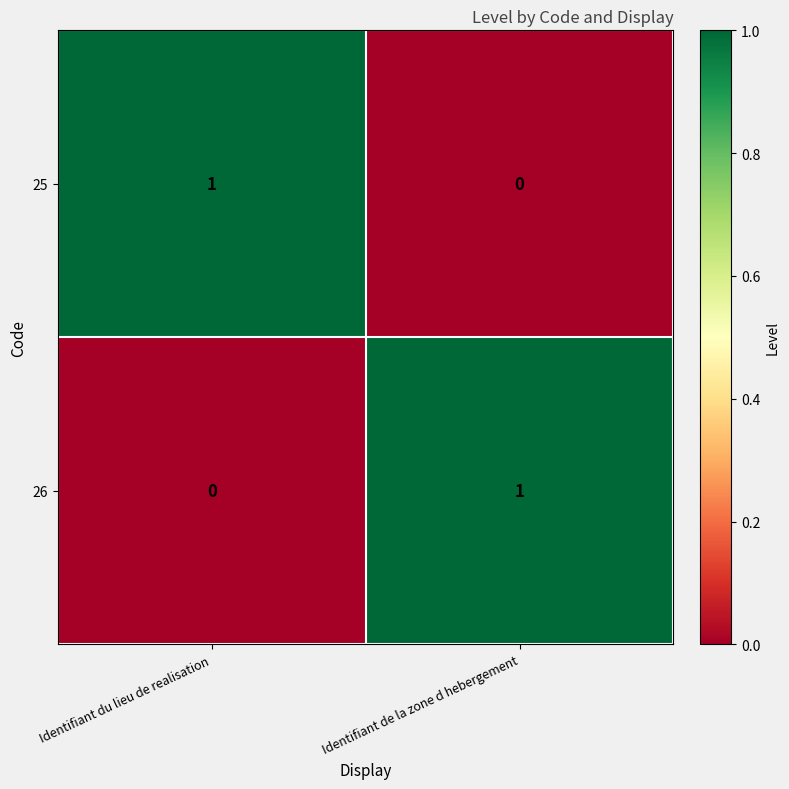

Where is 25 nearest to the value 0?

Identifiant de la zone d hebergement